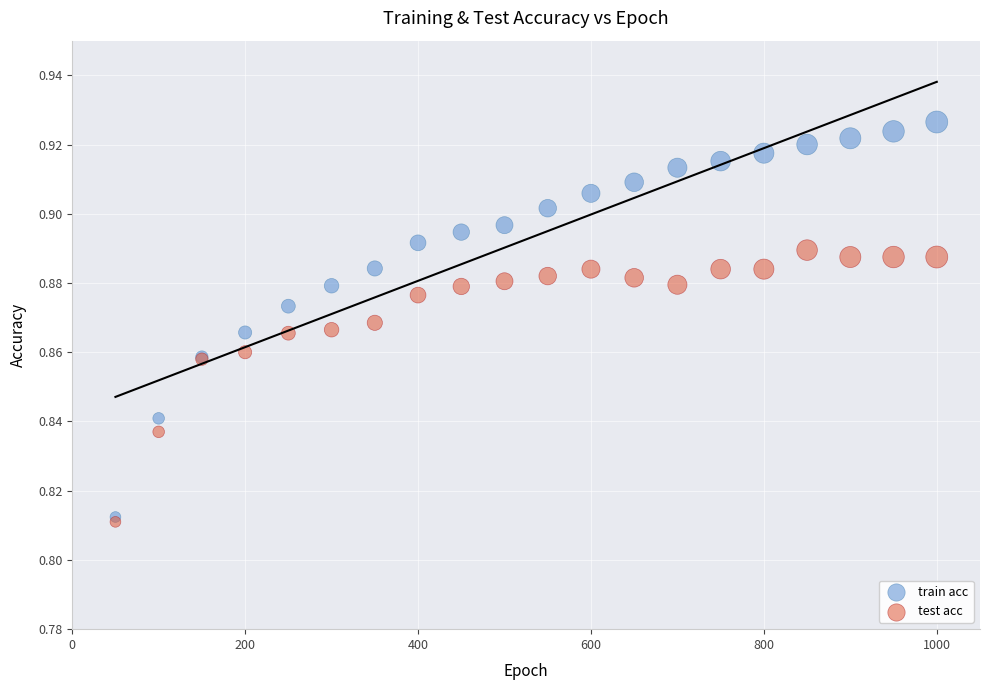

Which series contains the highest Y value?

train acc